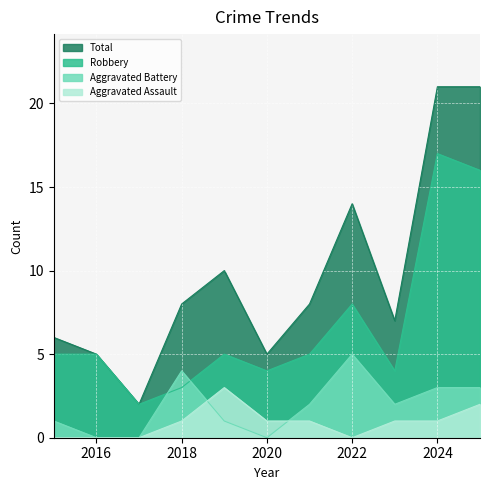

What is the difference between the maximum and minimum values in the Aggravated Assault series?

3